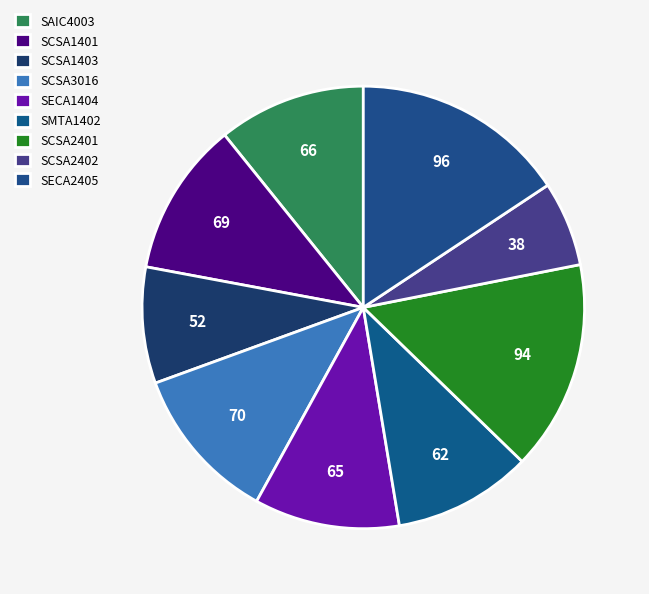

How many slices are in this pie chart?

9